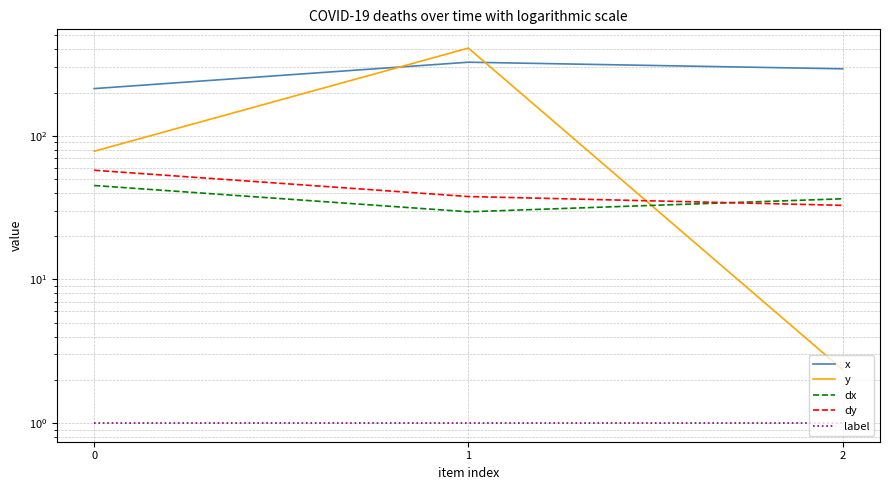

What is the difference between the y values at 2 and 1?

406.2